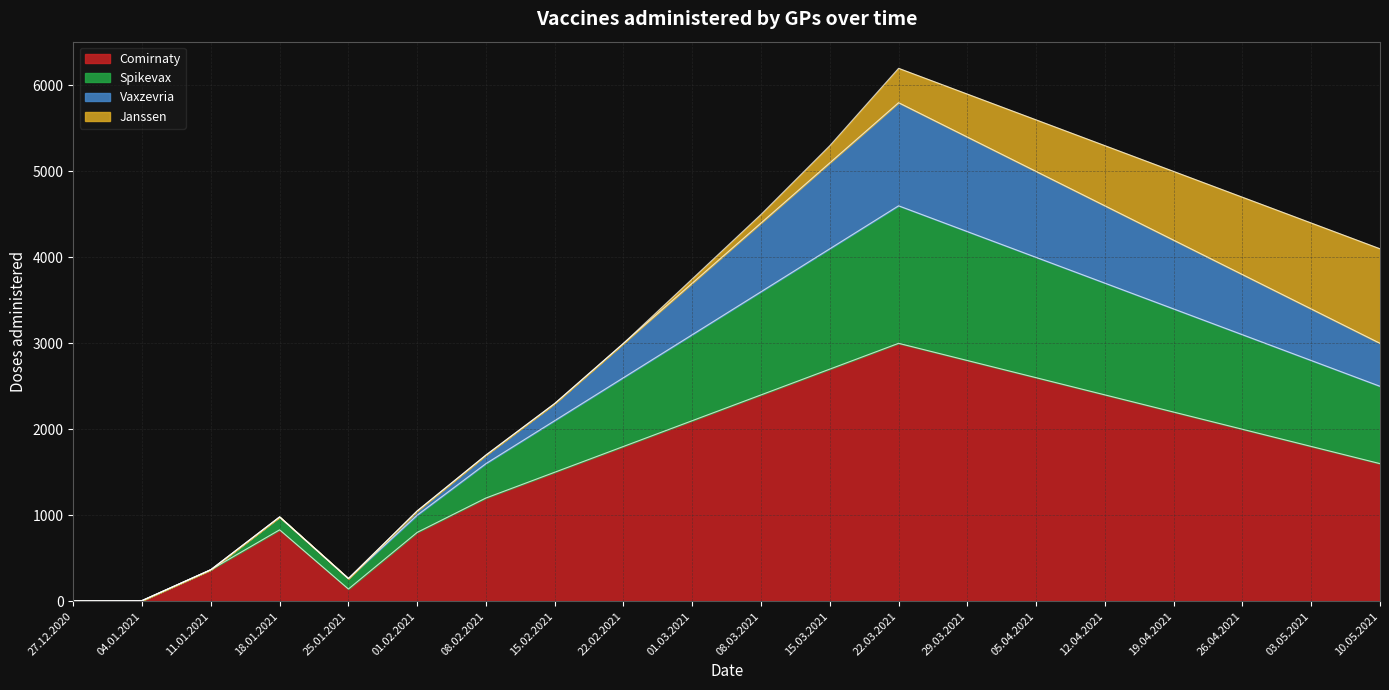

What is the maximum value for Comirnaty?

3000